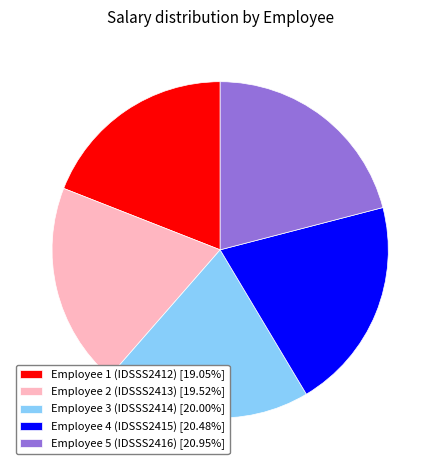

Count the number of slices in the pie.

5